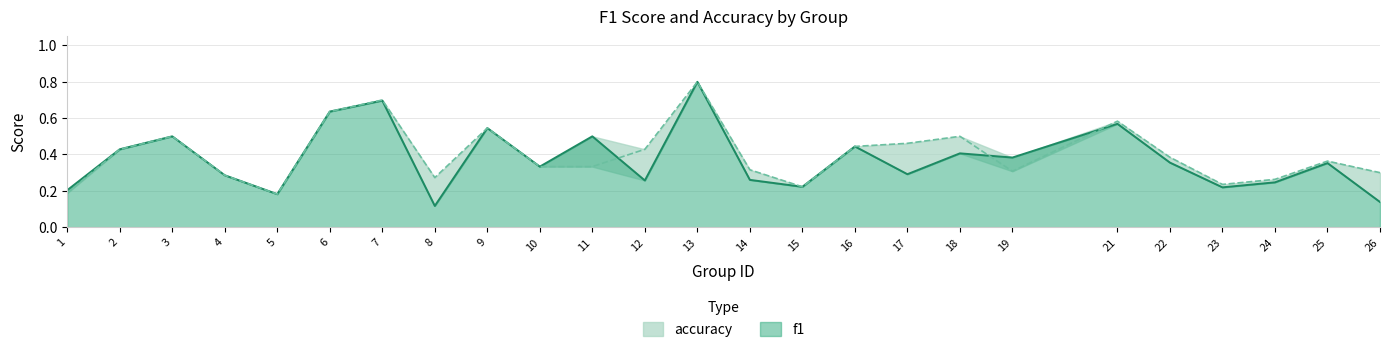

What is the smallest value displayed?

0.1